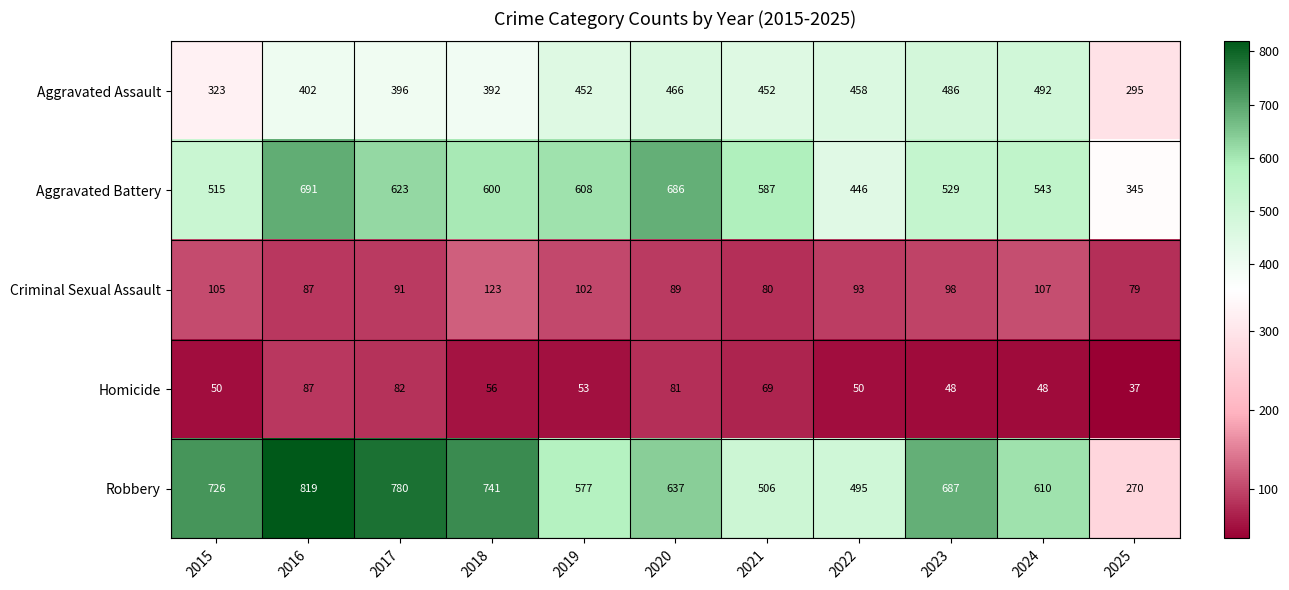

The Criminal Sexual Assault series shows 45 at 2023. True or false?

False